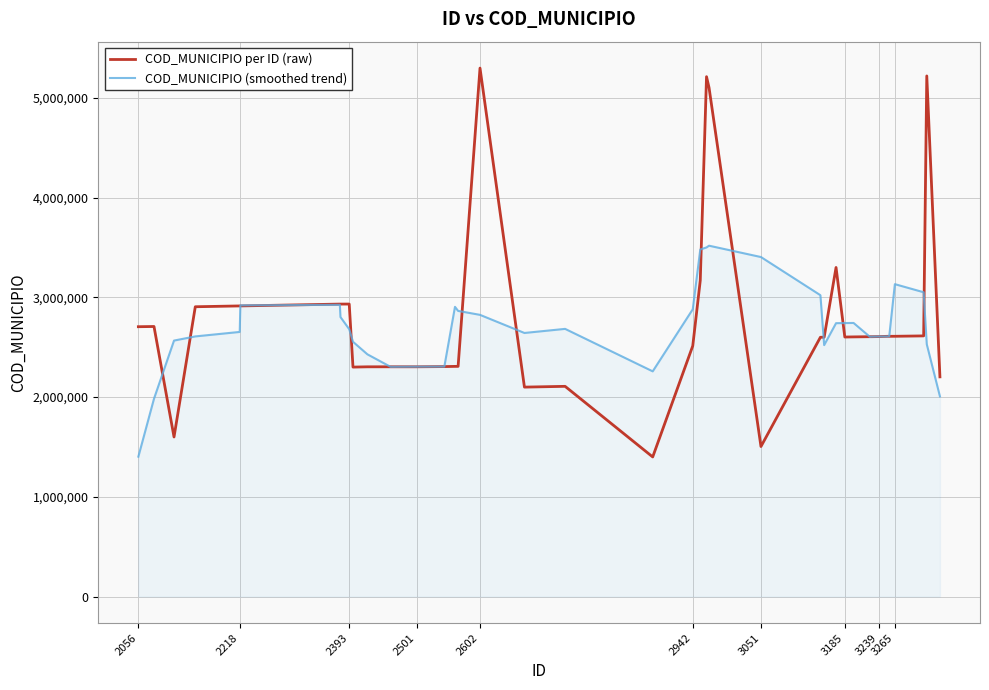

Rank the series by their average value, from lowest to highest.

COD_MUNICIPIO (smoothed trend), COD_MUNICIPIO per ID (raw)